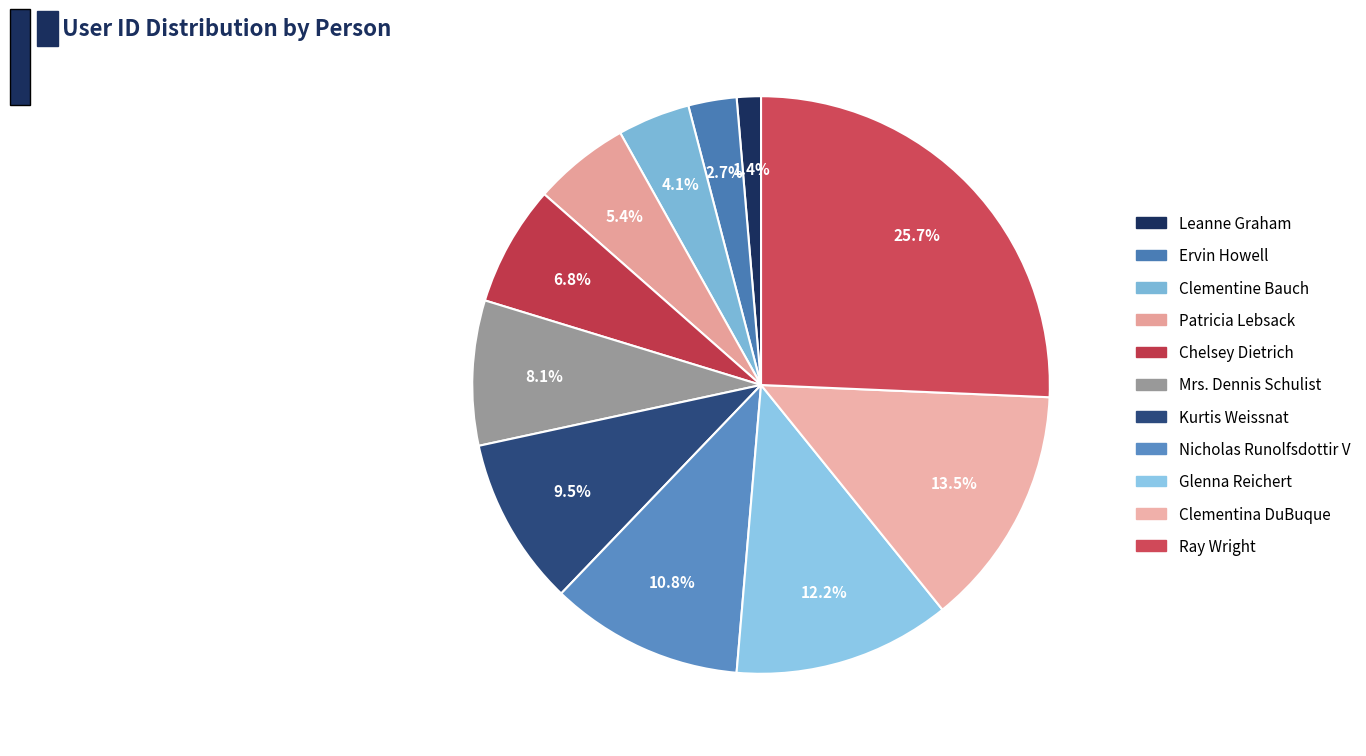

What is the change in value from Clementine Bauch to Clementina DuBuque?

+7